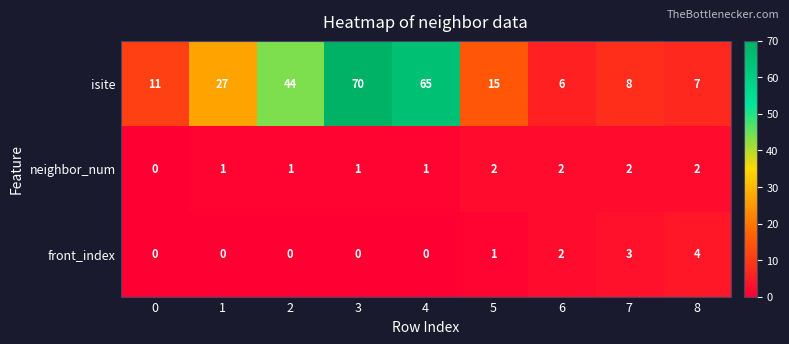

The value of neighbor_num at 7 is 2. True or false?

True